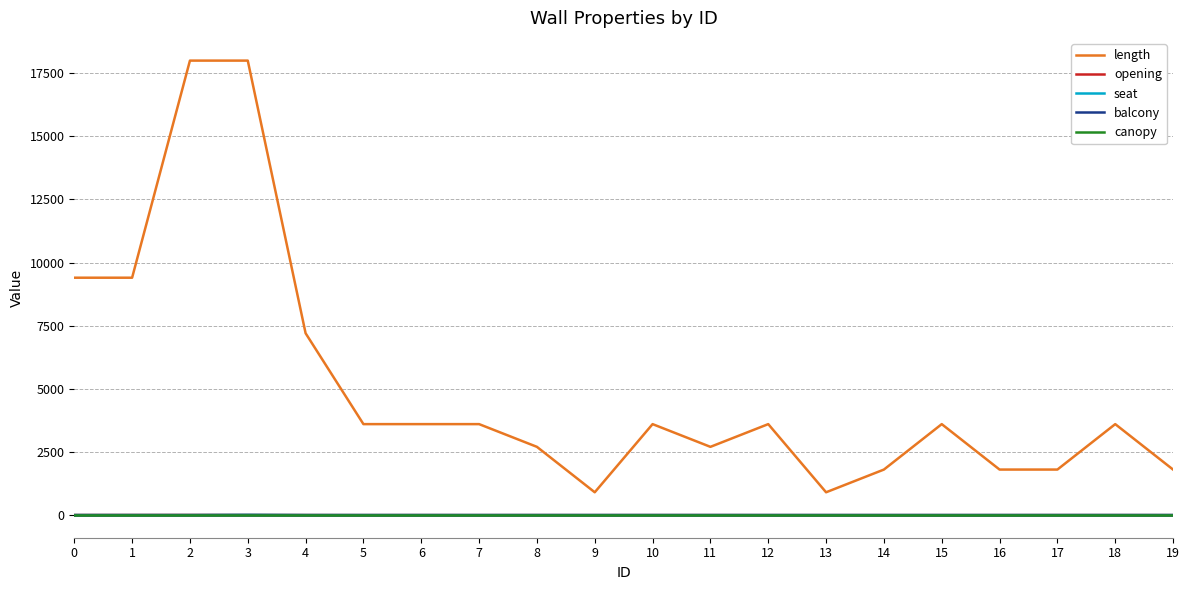

Is this an area chart (filled region under the line)?

No